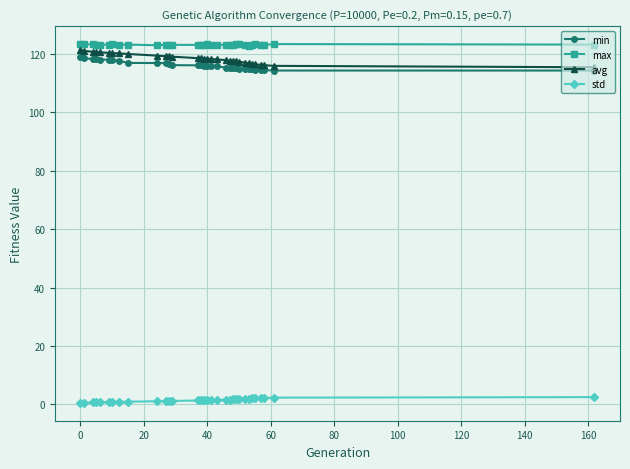

What is the greatest value displayed?

123.3